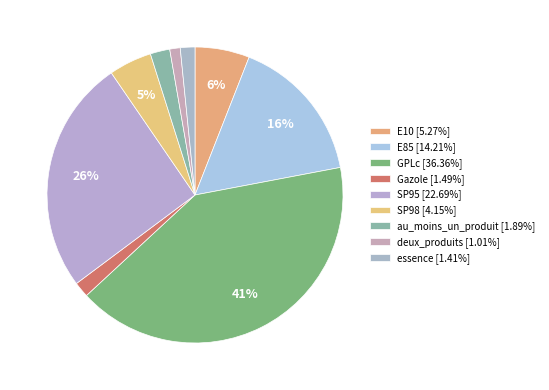

Which slice is the smallest?

deux_produits